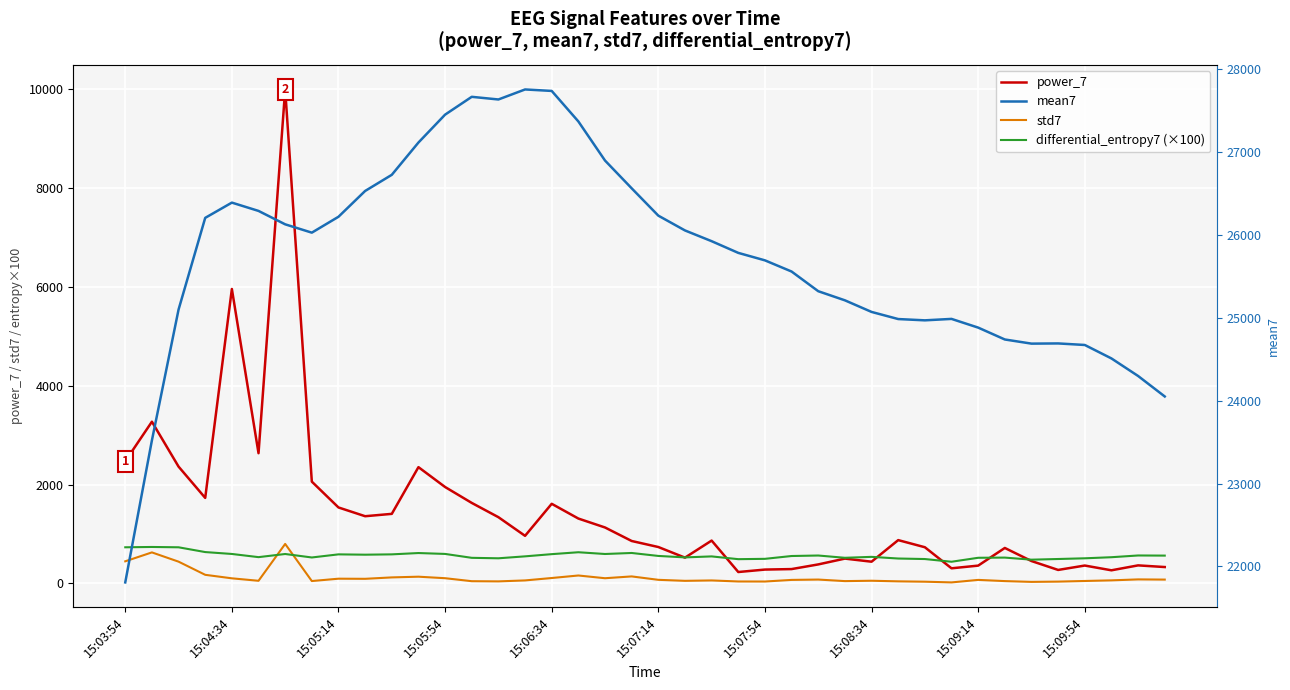

What is the spread (max minus min) of values at 35?

24655.4